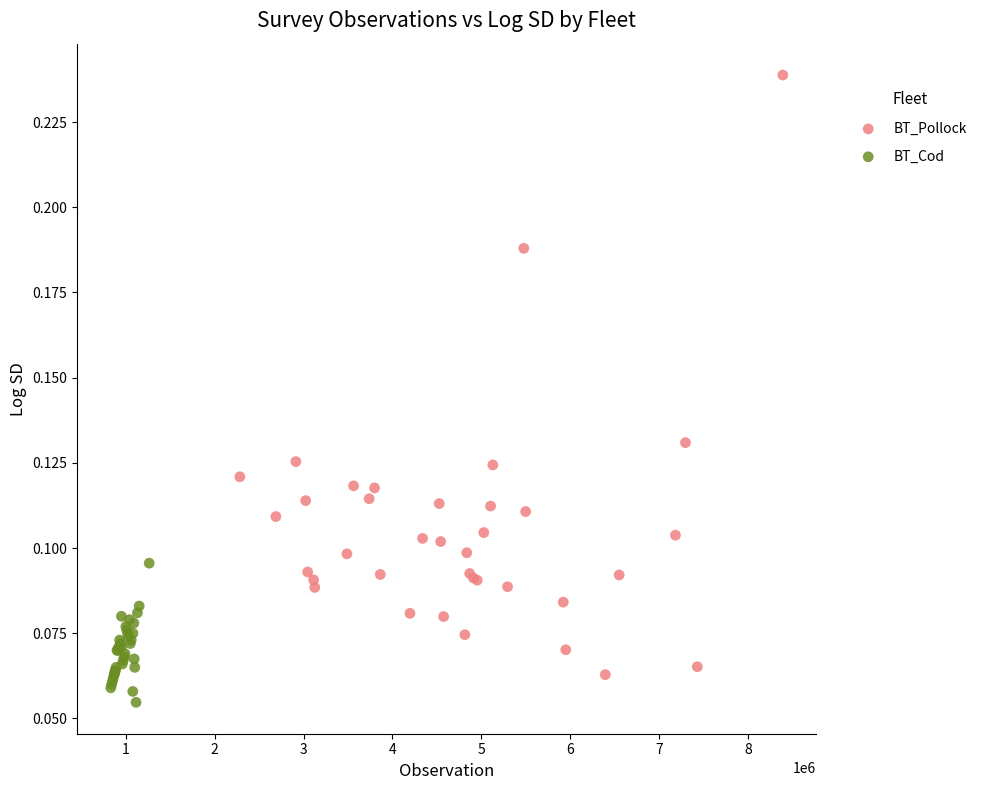

Which series has the widest spread of Y values?

BT_Pollock